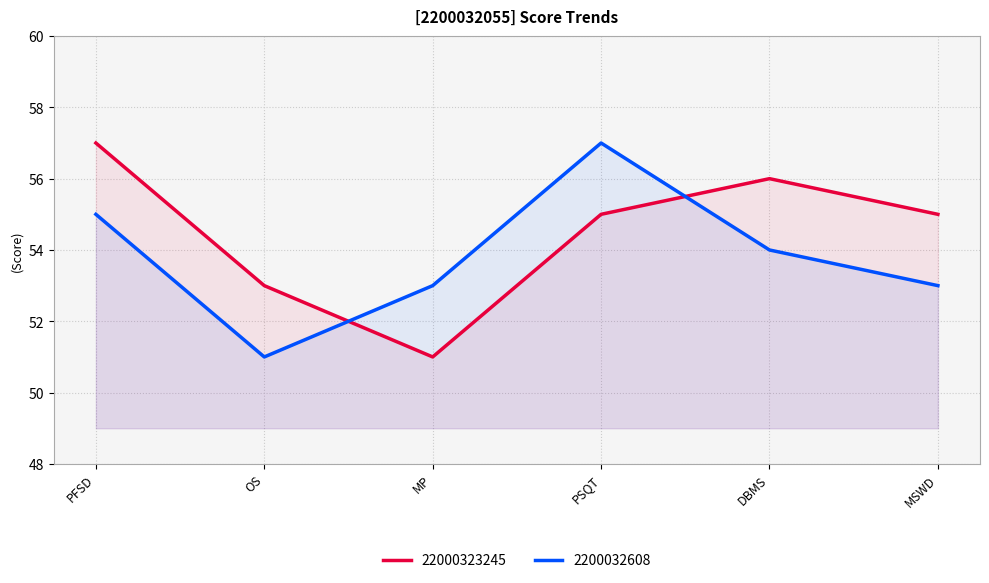

Is the value of 2200032608 at PFSD greater than the value of 22000323245 at DBMS?

No